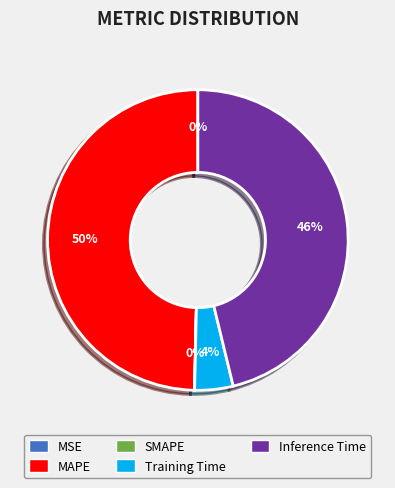

To the nearest percent, what is the average slice percentage?

20%